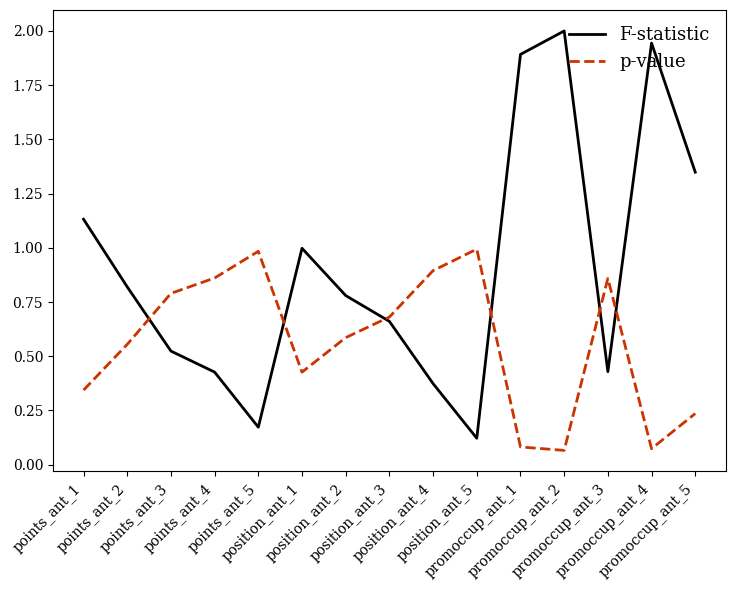

What is the maximum value for F-statistic?

2.0